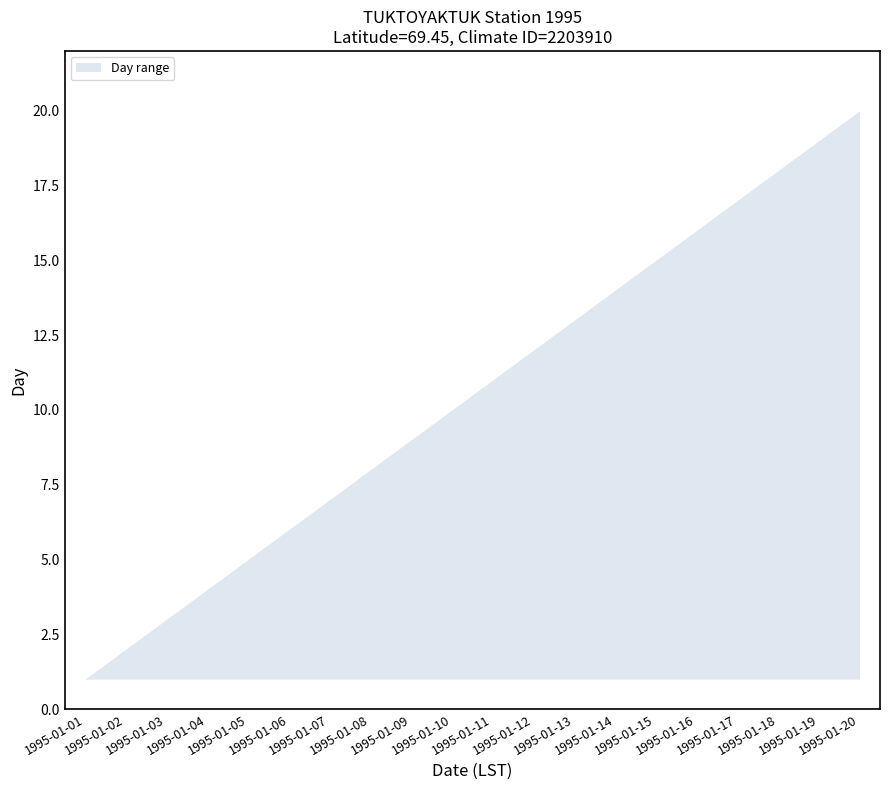

What is the maximum value shown in the chart?

20